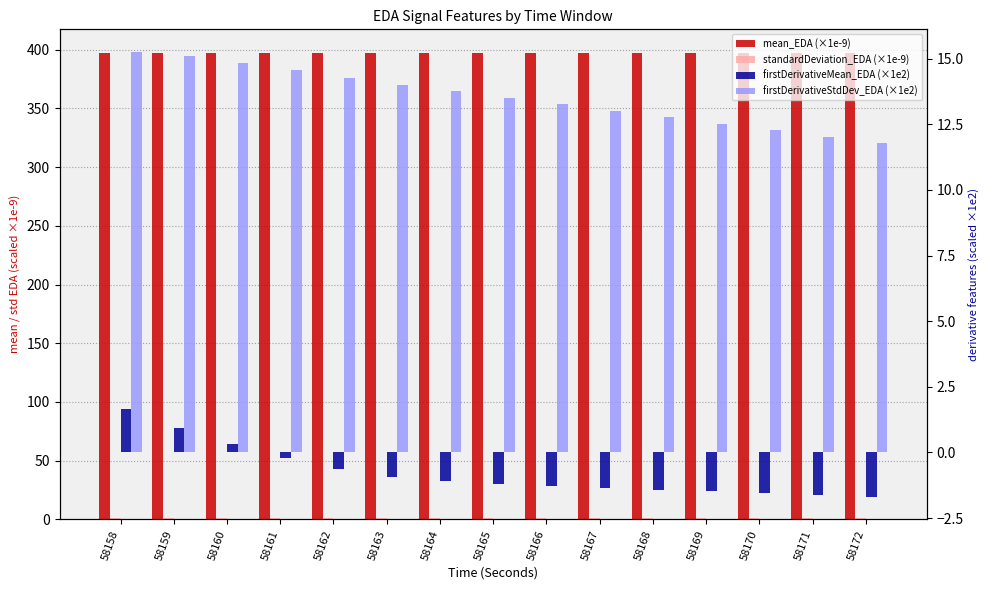

How many data points in firstDerivativeStdDev_EDA (×1e2) are less than 13?

5